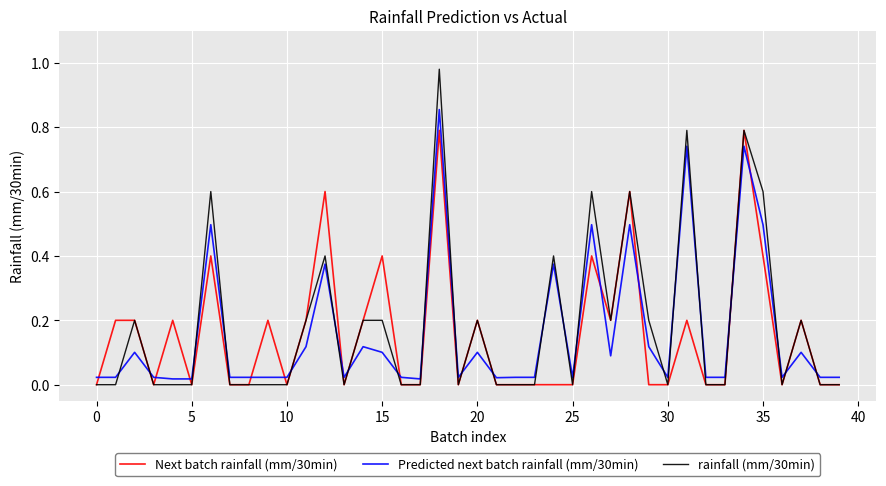

How many times do rainfall (mm/30min) and Predicted next batch rainfall (mm/30min) cross each other?

22